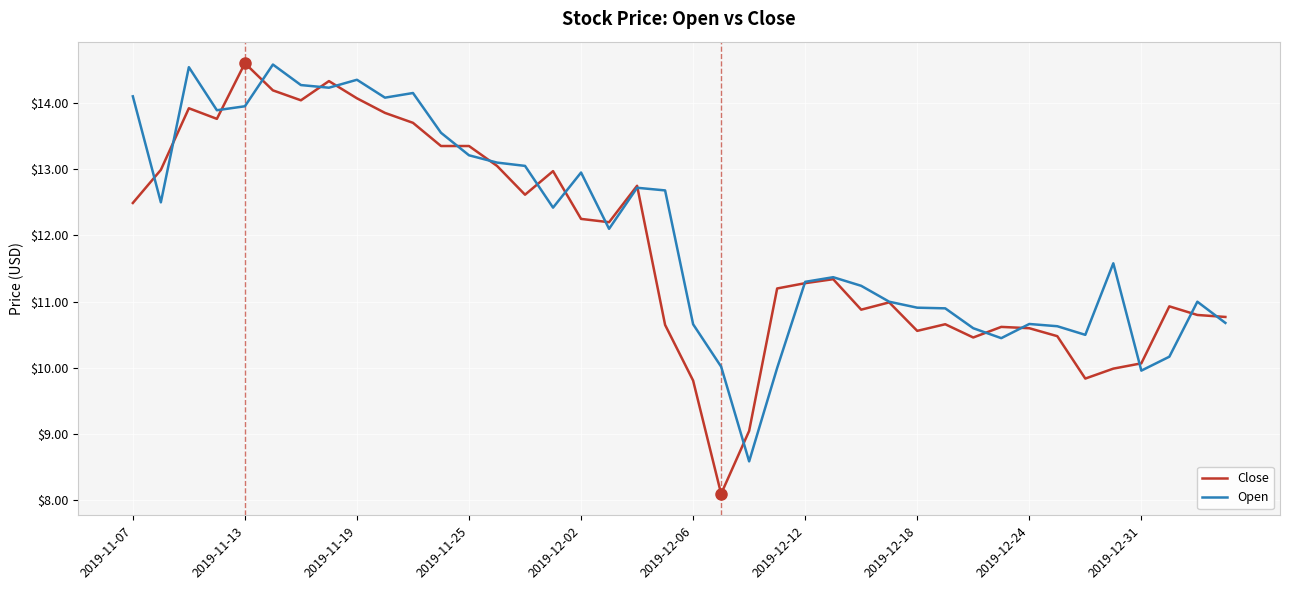

Rank the series by their average value, from lowest to highest.

Close, Open